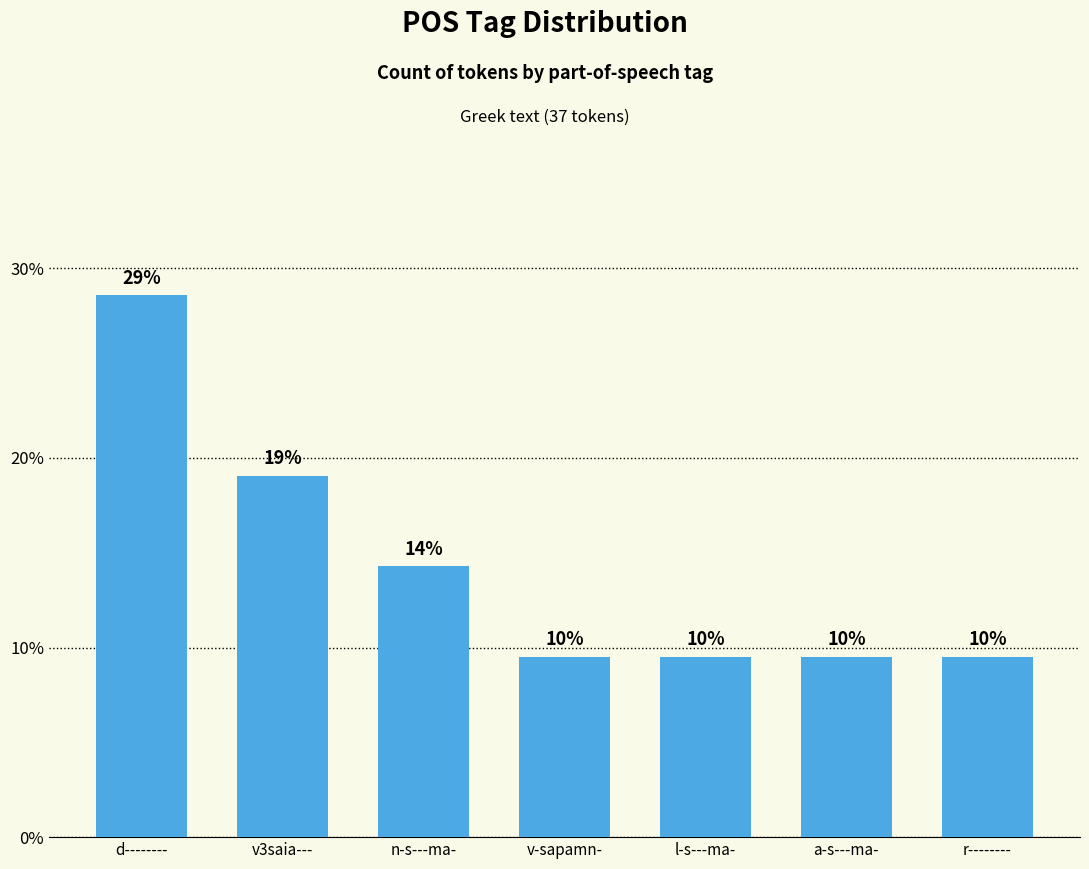

What is the ratio of the value at v3saia--- to the value at n-s---ma-?

1.3